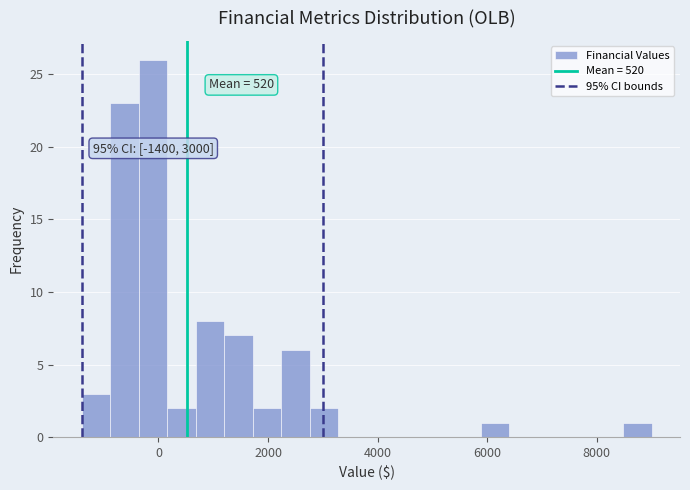

Around what value on the x-axis is the tallest bar? Give the approximate position of its centre, as read against the axis.

0